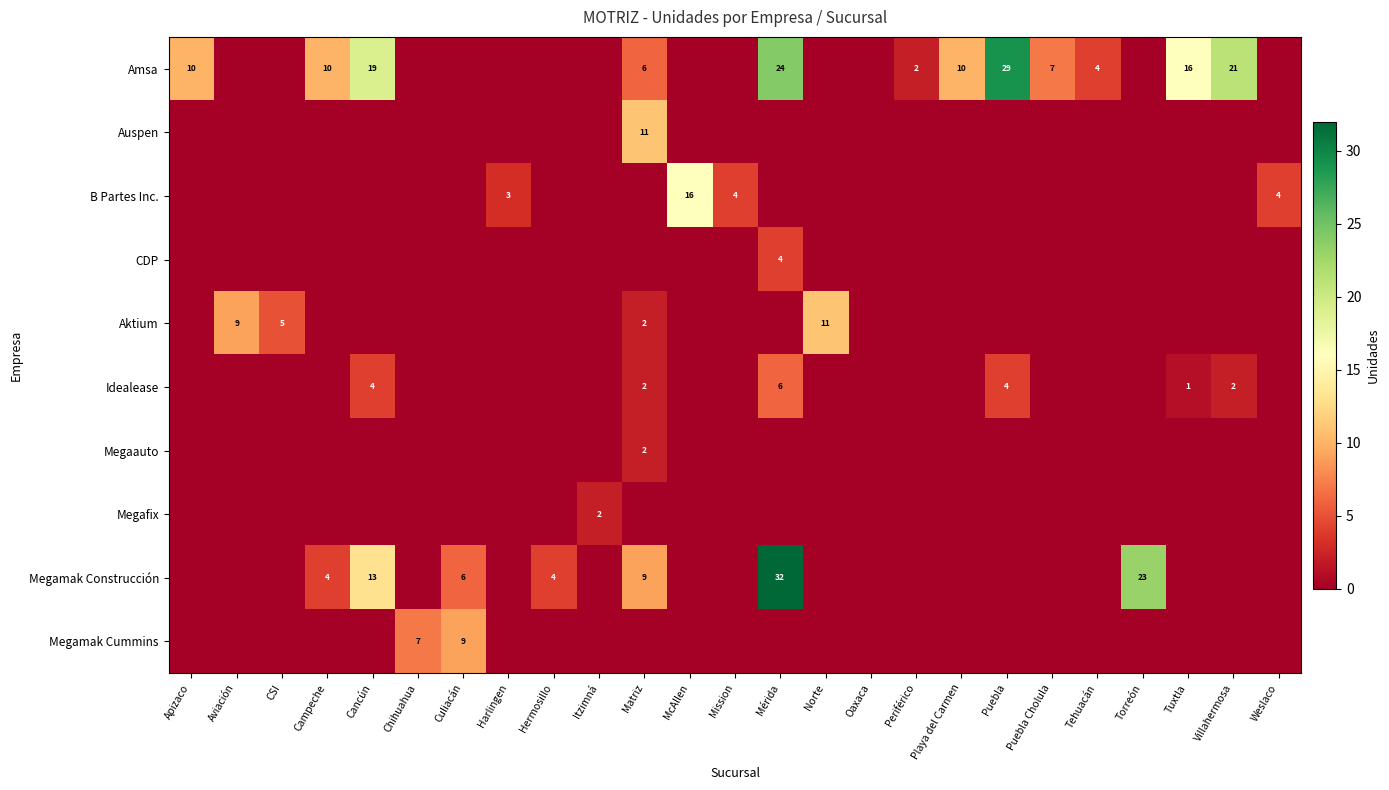

How many categories are shown in the chart?

25